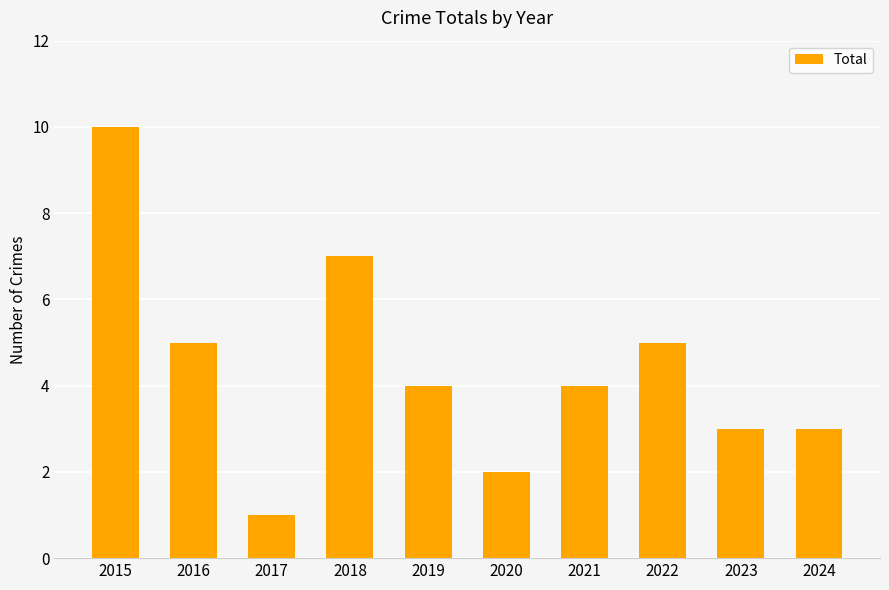

What is the difference between the values at 2016 and 2019?

1